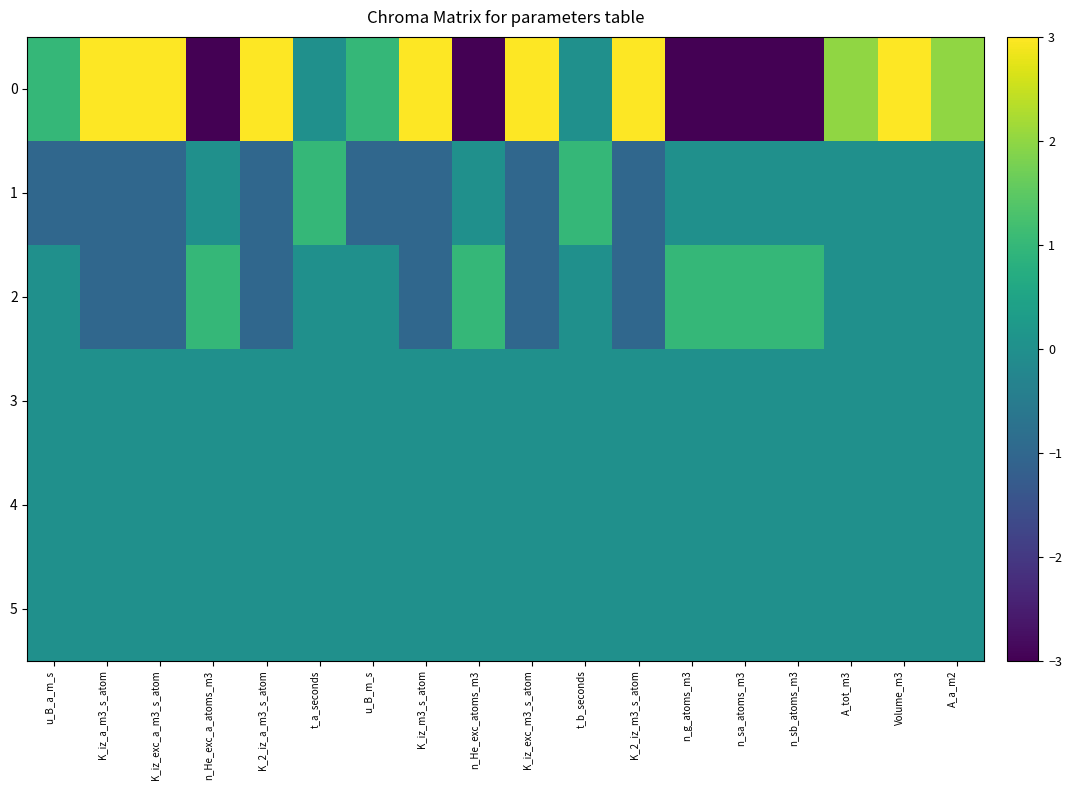

What is the maximum value shown in the chart?

3